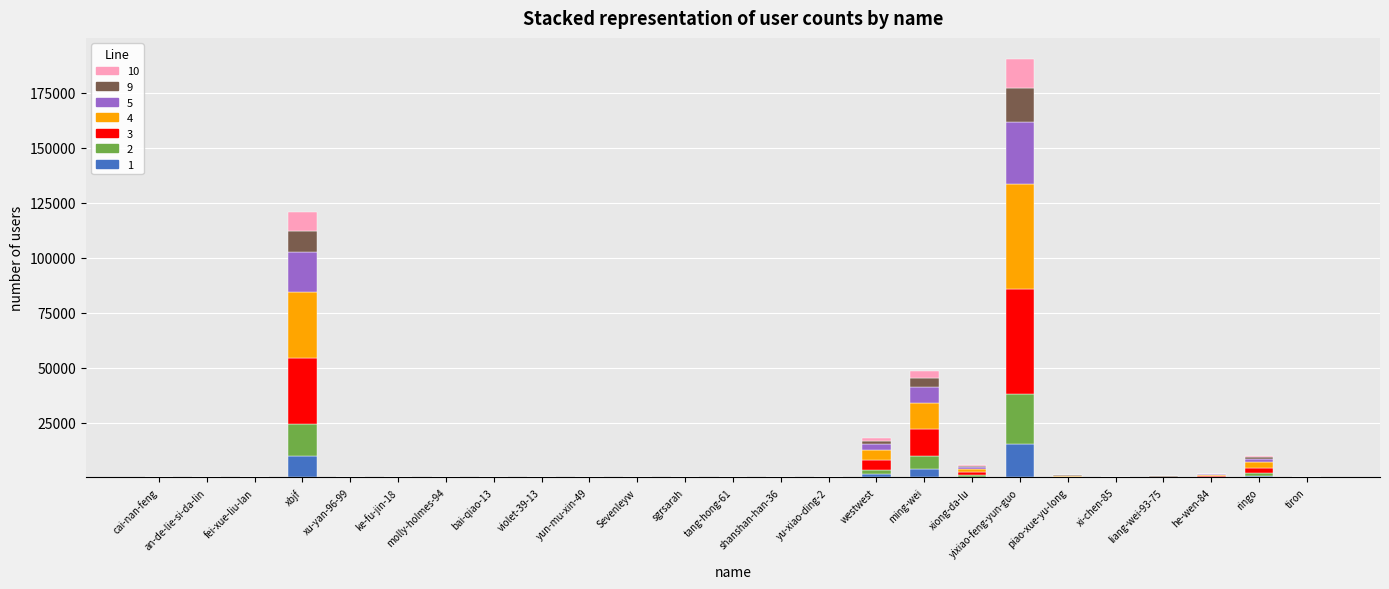

At which category is the sum across all series the highest?

yixiao-feng-yun-guo